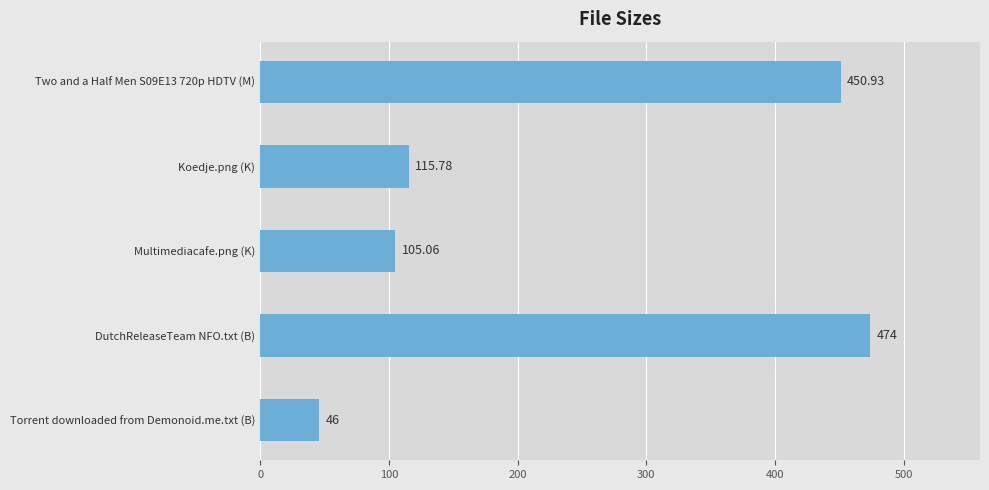

What is the difference between the second highest and minimum values?

404.9